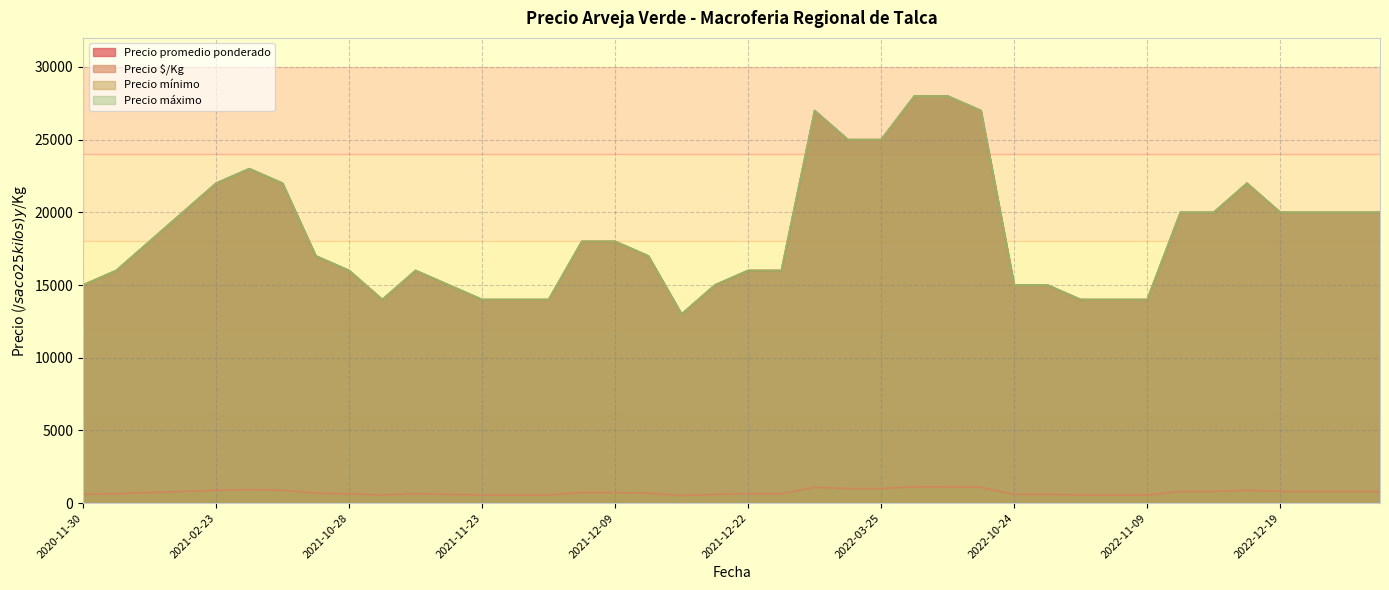

At which category does Precio mínimo reach its first local valley?

2021-11-25